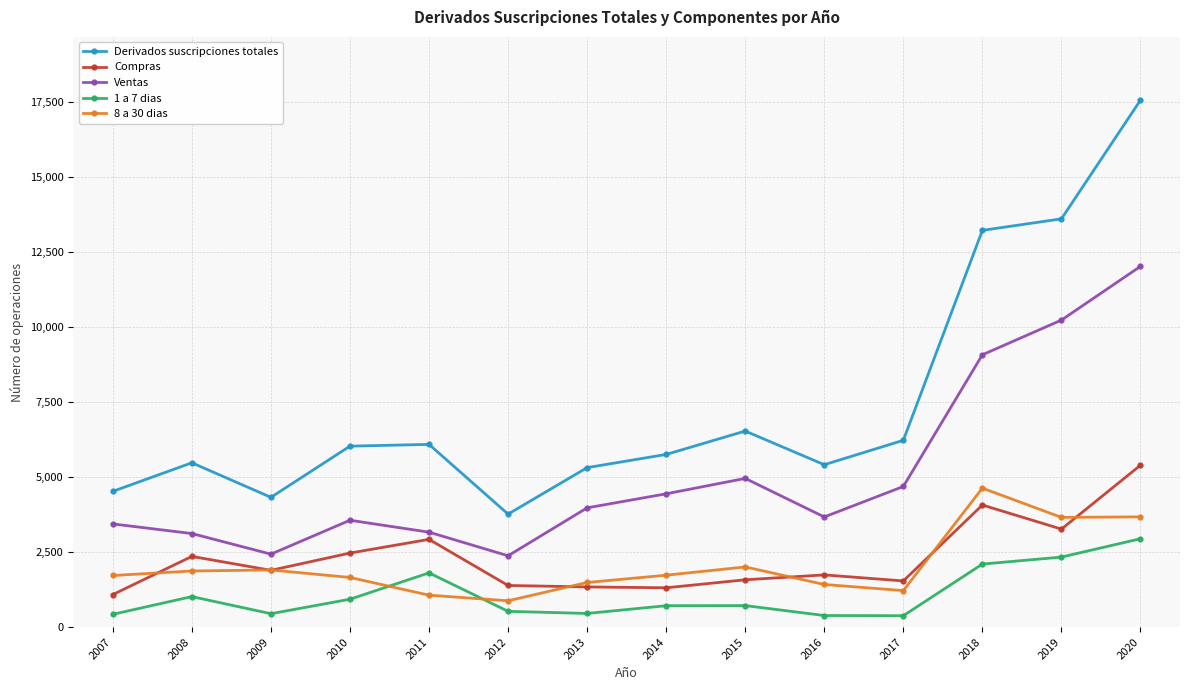

What is the highest value of the Compras series?

5392